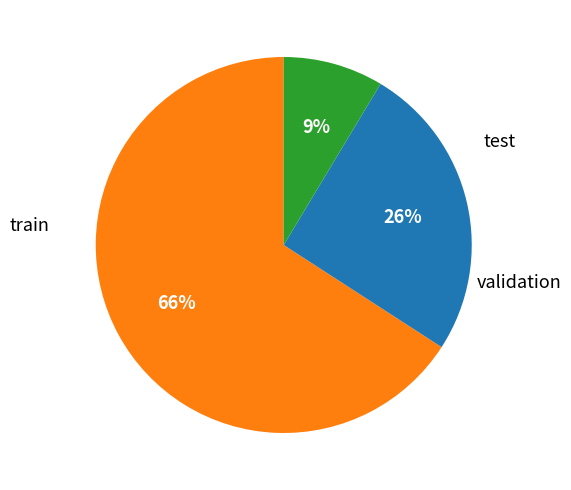

Count the number of slices in the pie.

3